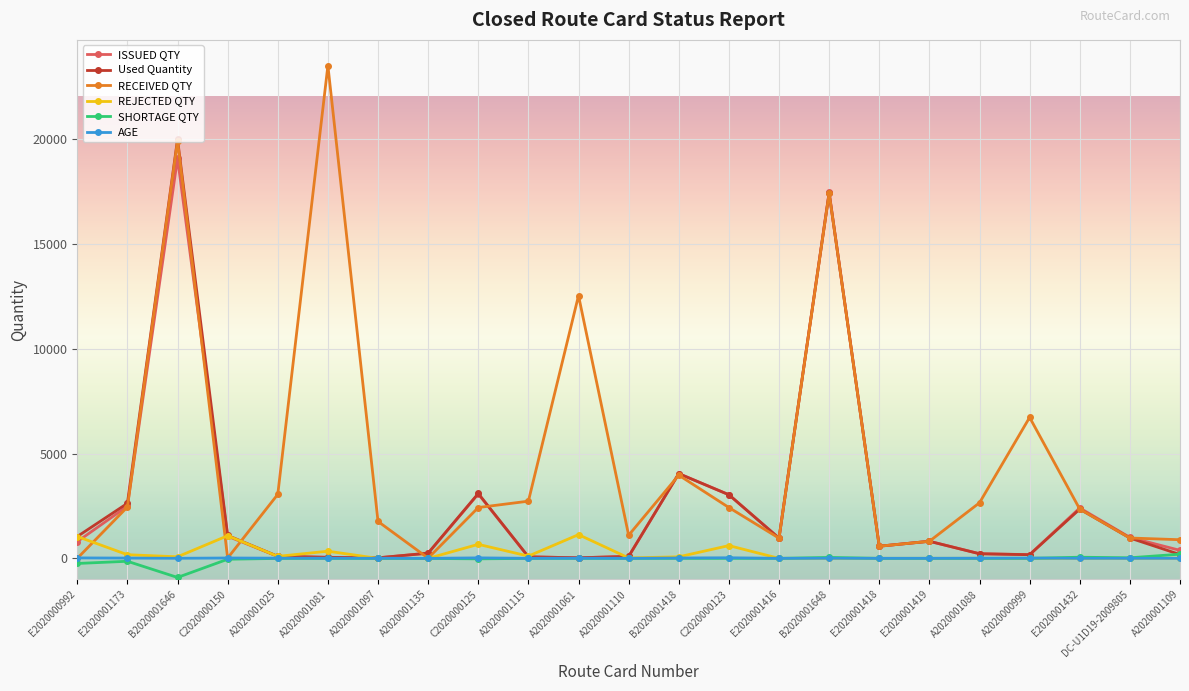

How many data points does each series have?

23